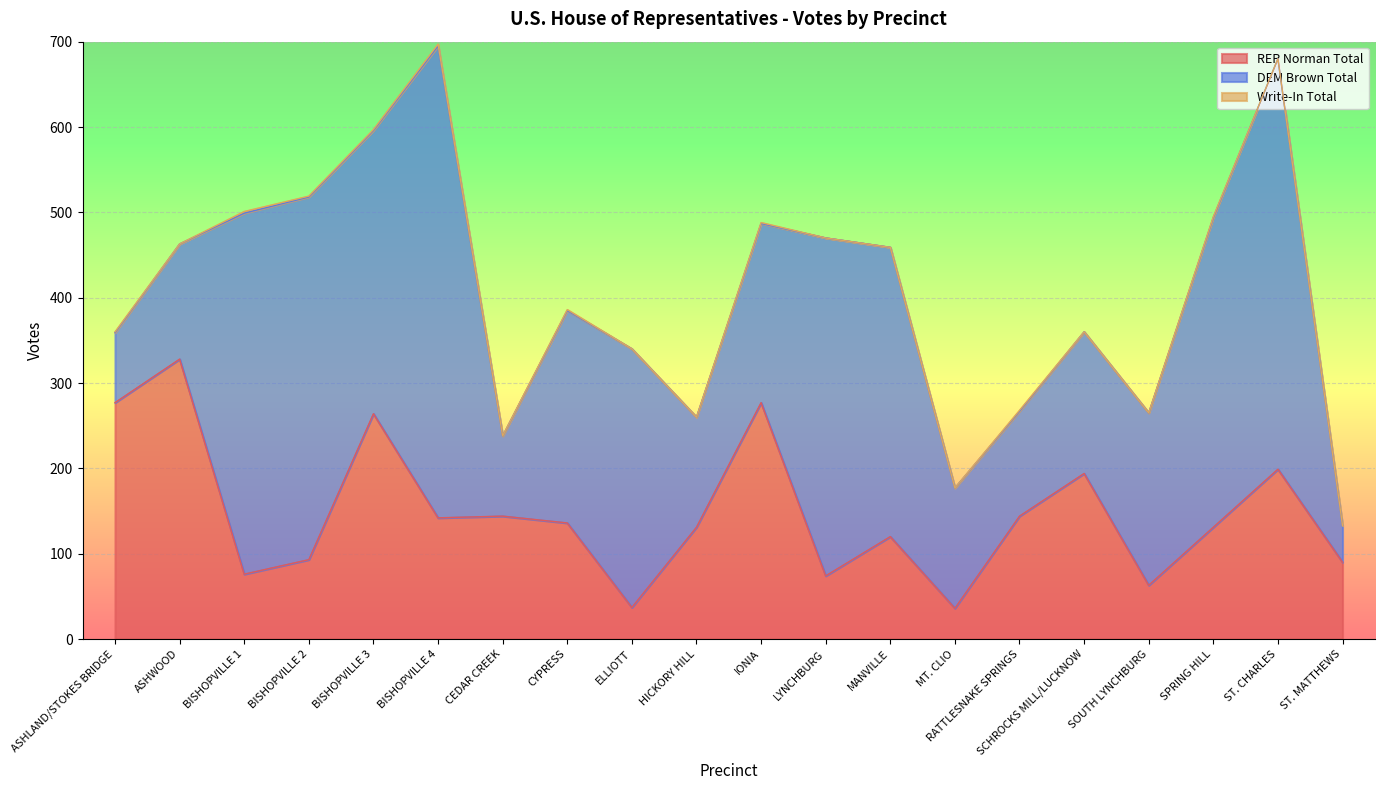

How many data points in DEM Brown Total are less than 249?

10